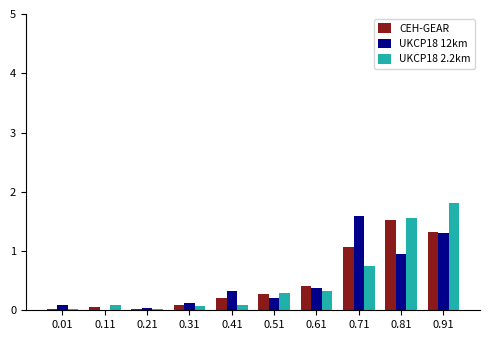

What is the total value across all series at 0.61?

1.1